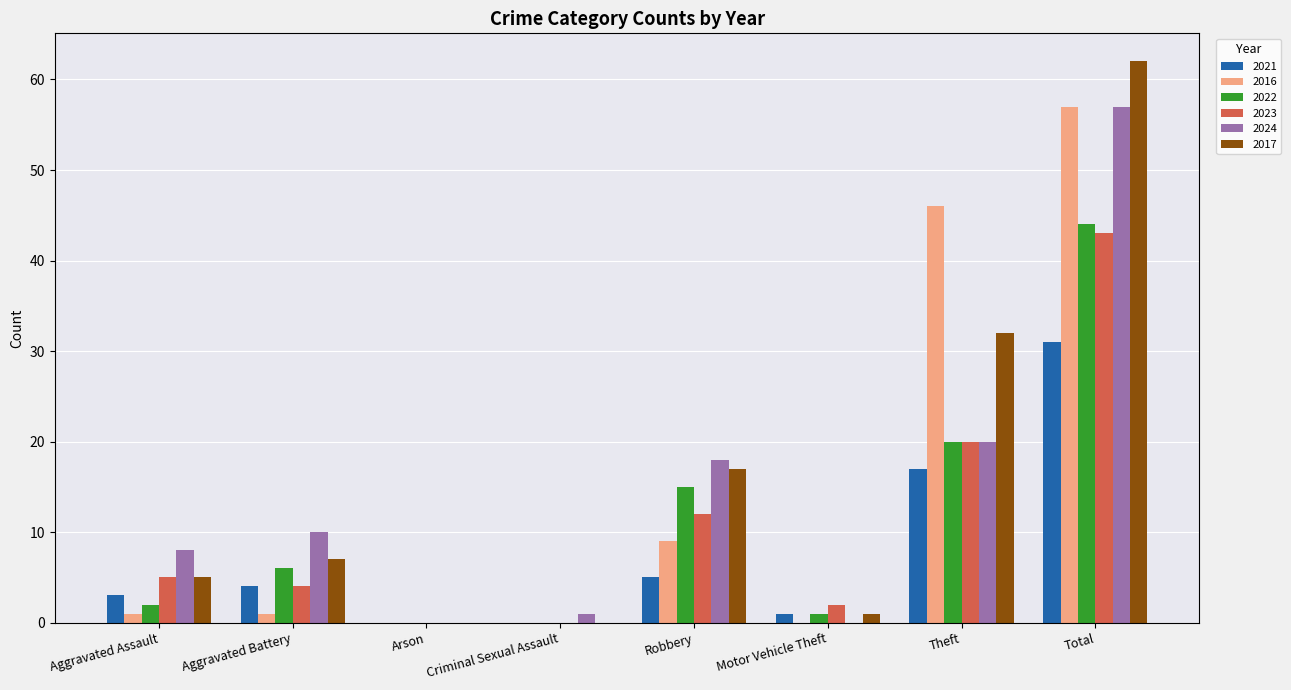

At which category is the sum across all series the highest?

Total